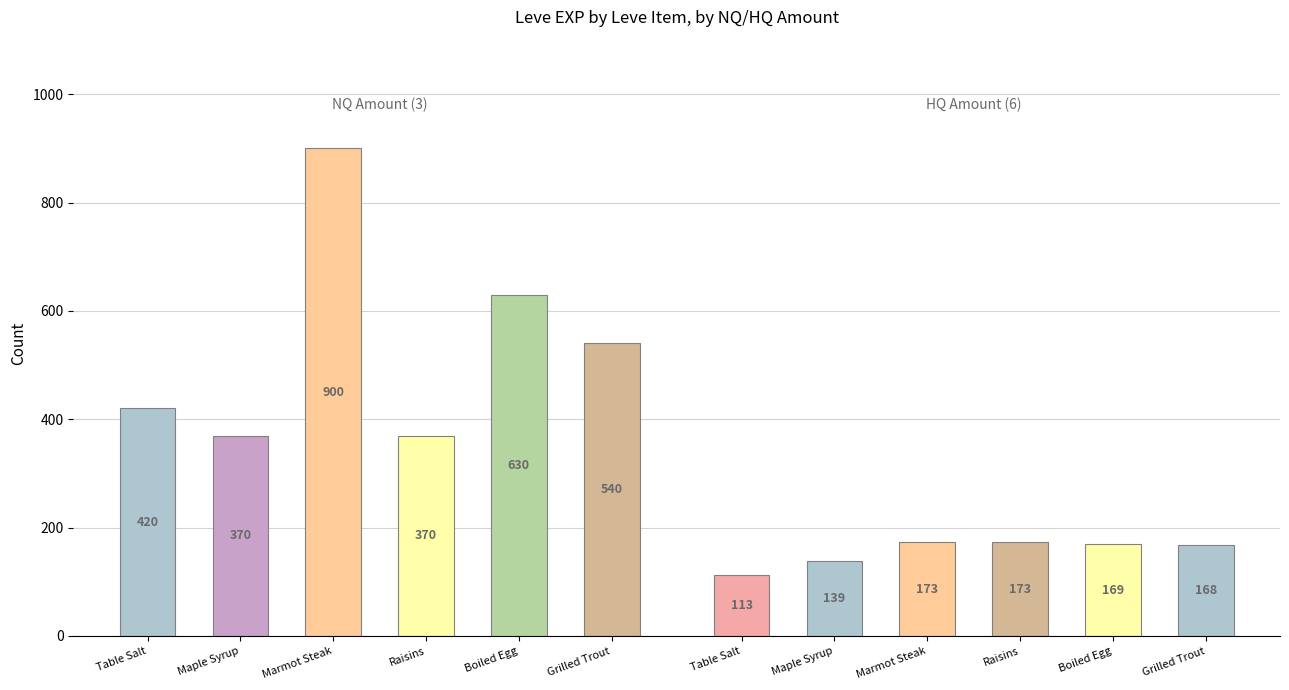

Read the Insured value at Grilled Trout.

540